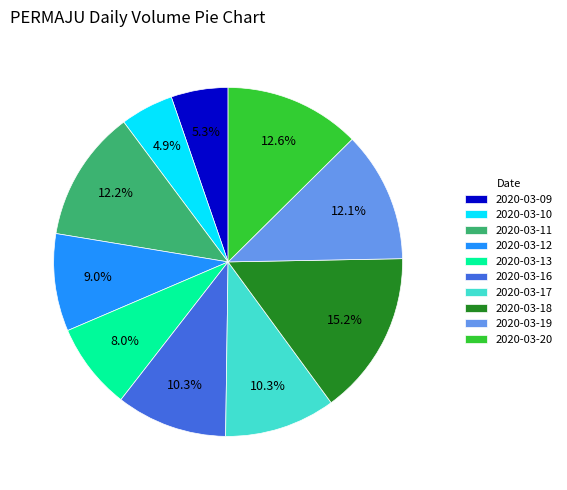

Is there a majority slice in this chart?

No